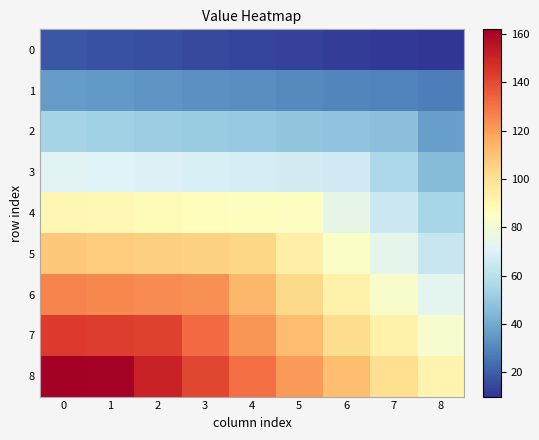

Between 3 and 5, which series saw the biggest shift?

6